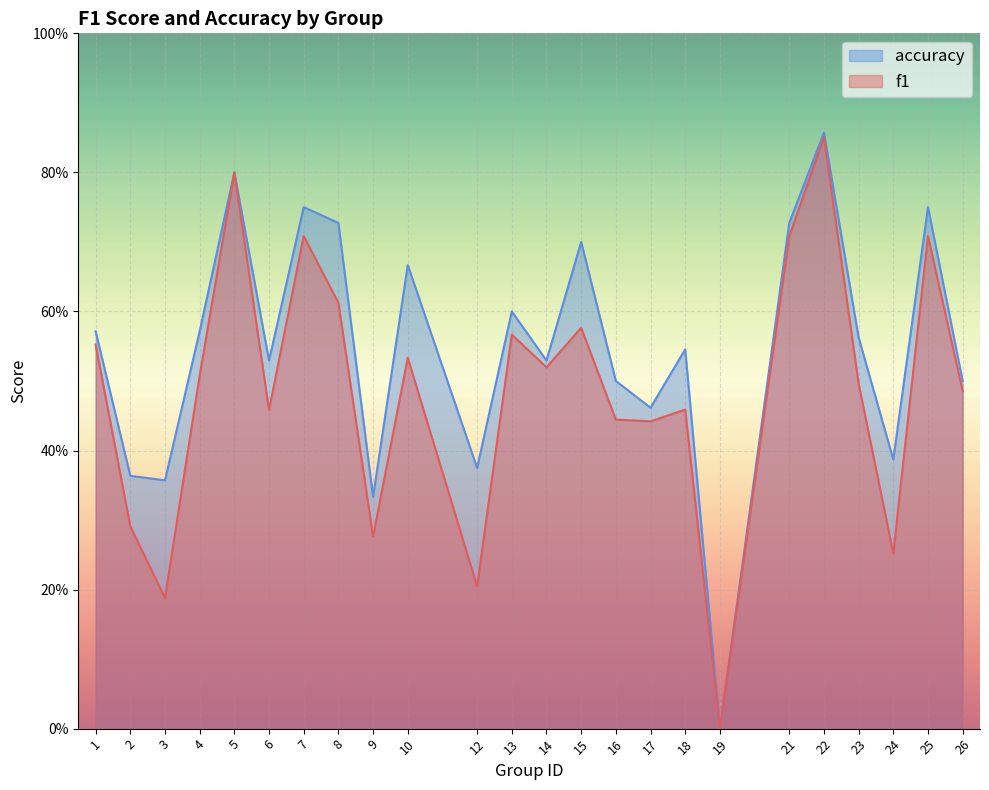

At which category does the chart reach its peak across all series?

22